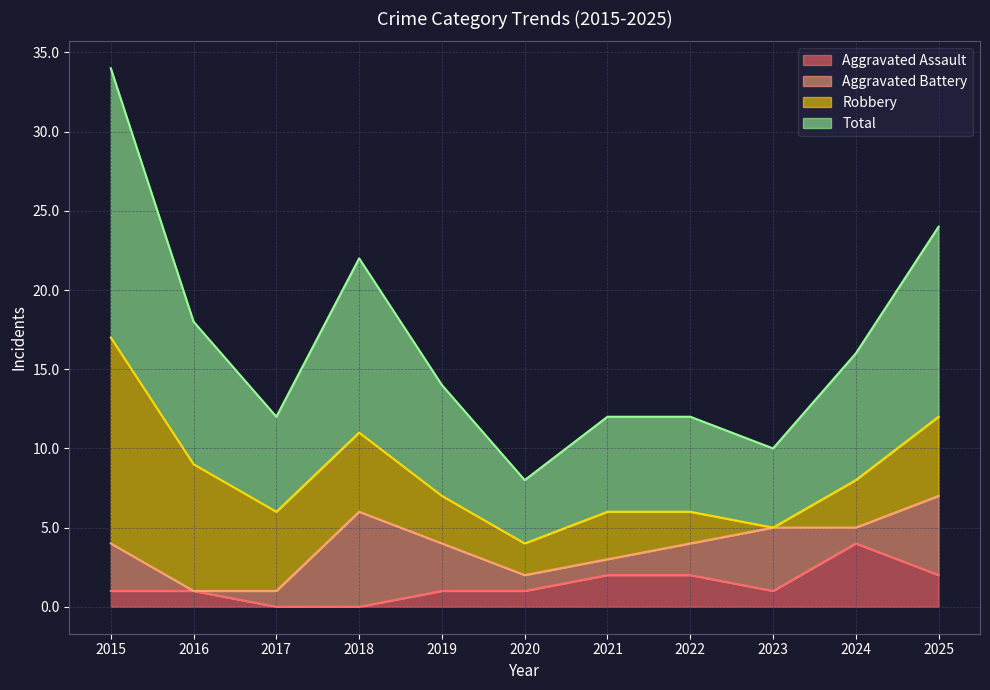

The value of Total at 2024 is 4. True or false?

False